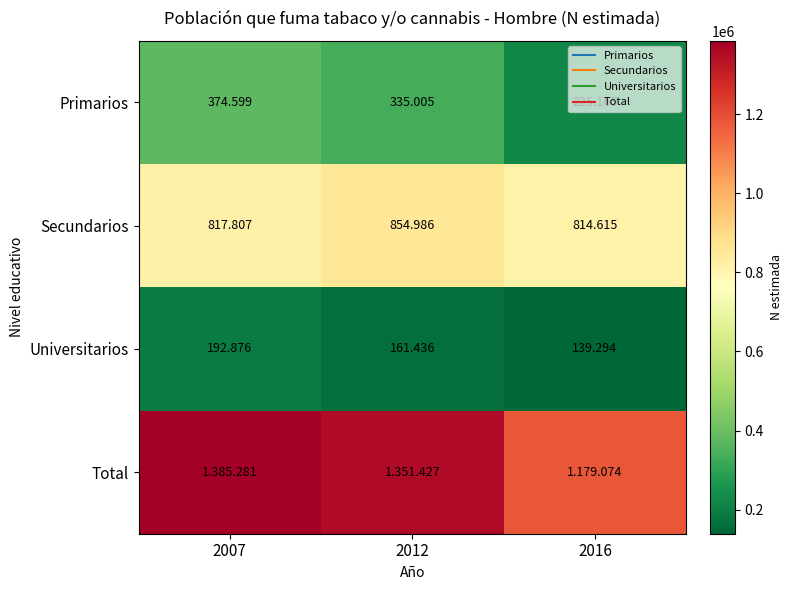

Which label corresponds to the smallest value in the chart?

2016